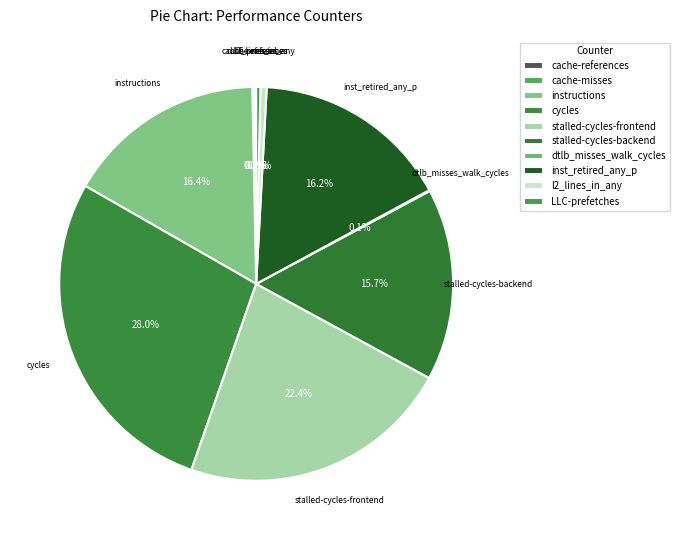

Does cache-misses account for over 50% of the chart?

No